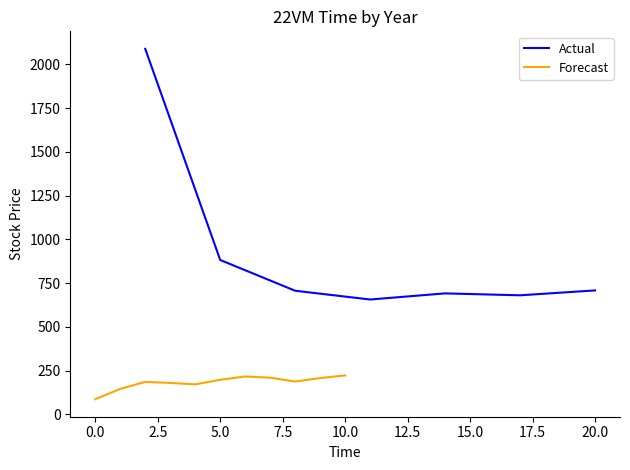

The value at 5 is 882. True or false?

True